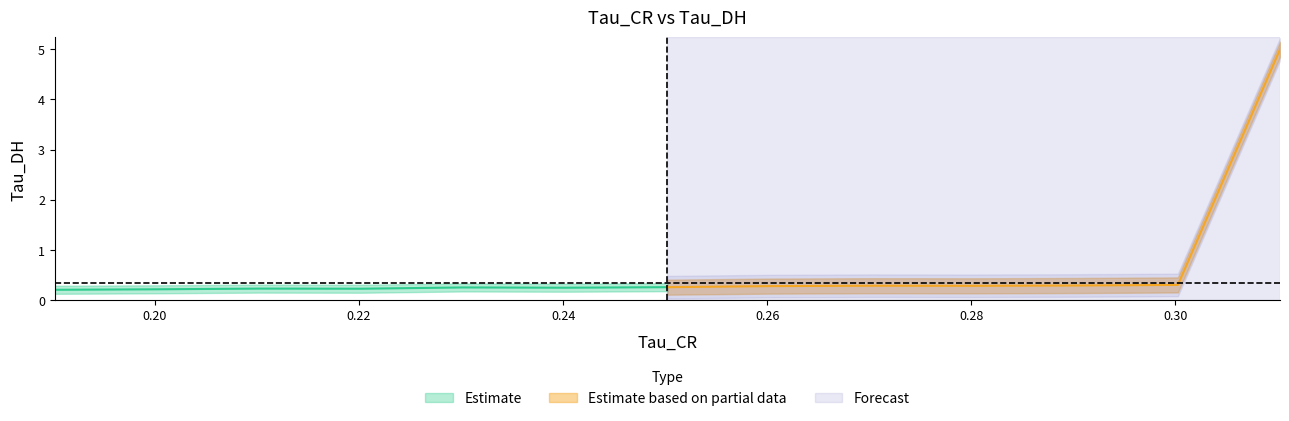

True or false: Tau_DH has a value of 0.1 at 3.

False